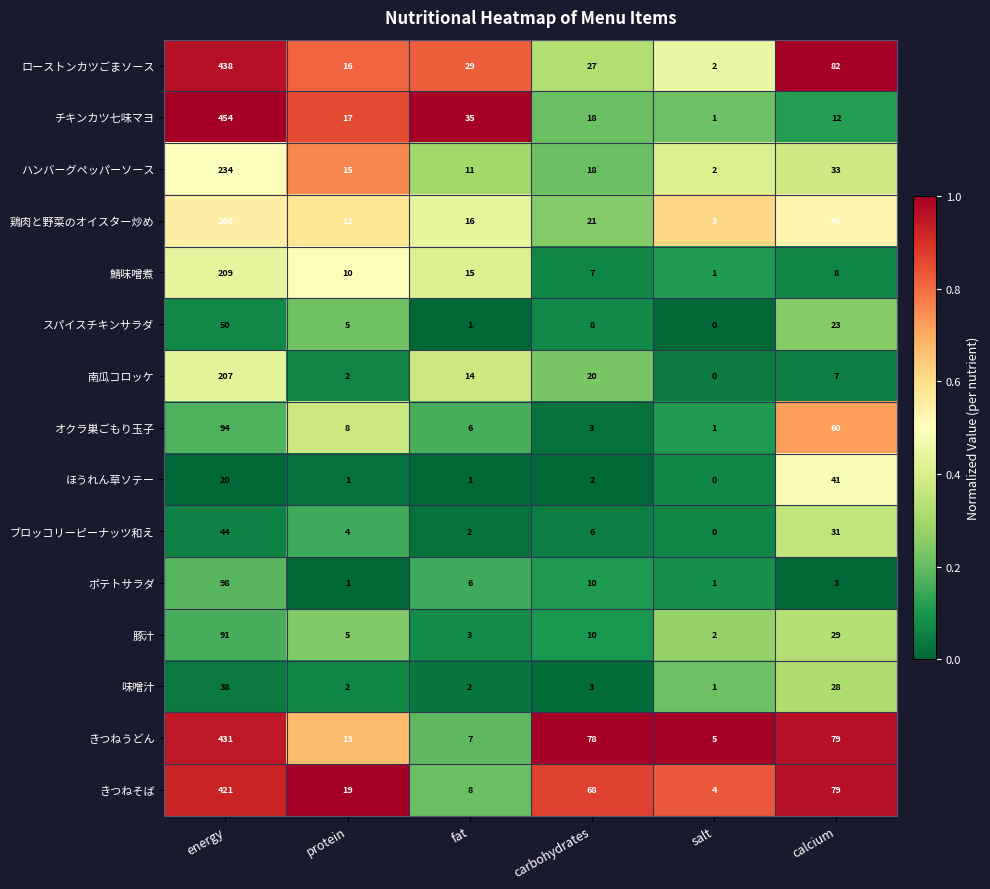

The きつねうどん series shows 8 at salt. True or false?

False